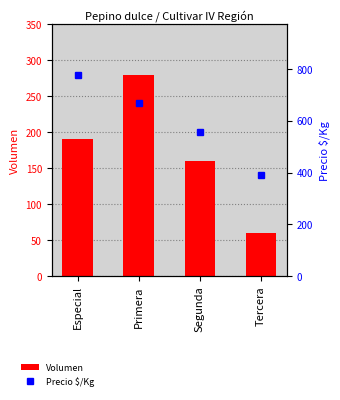

What value does the Precio $/Kg series have at Segunda, to the nearest 5?

555